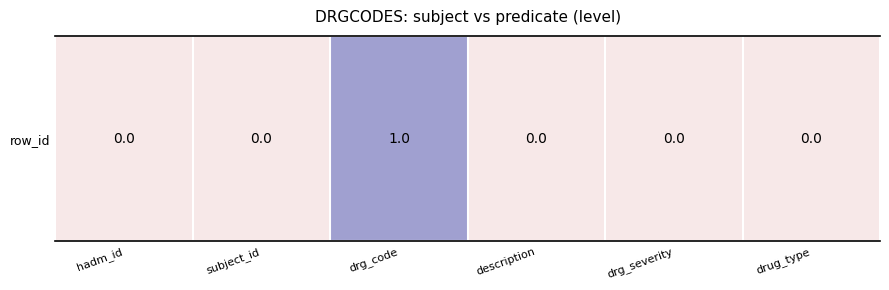

Reading left to right, transcribe all the data shown in this chart.

hadm_id=0	subject_id=0	drg_code=1	description=0	drg_severity=0	drug_type=0